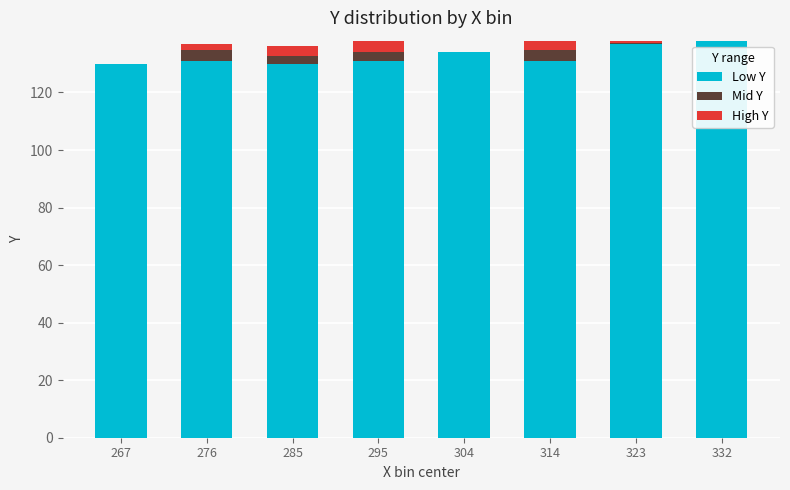

Reading right to left, list the values for the Low Y series.

332=138.0	323=137.0	314=131.0	304=134.0	295=131.0	285=130.0	276=131.0	267=130.0